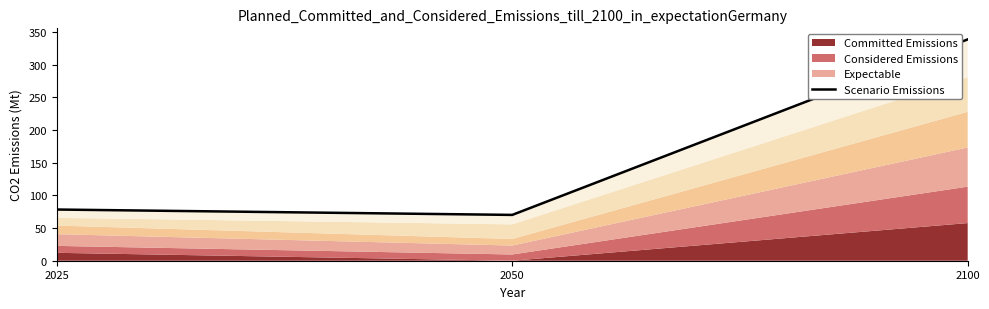

Count the number of values greater than 78.

2